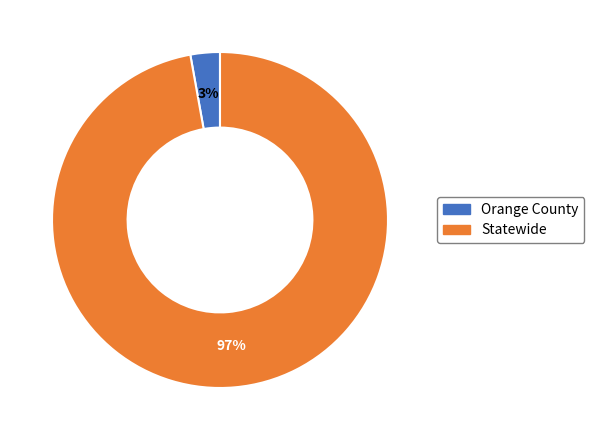

Is there any slice that represents more than half of the pie?

Yes